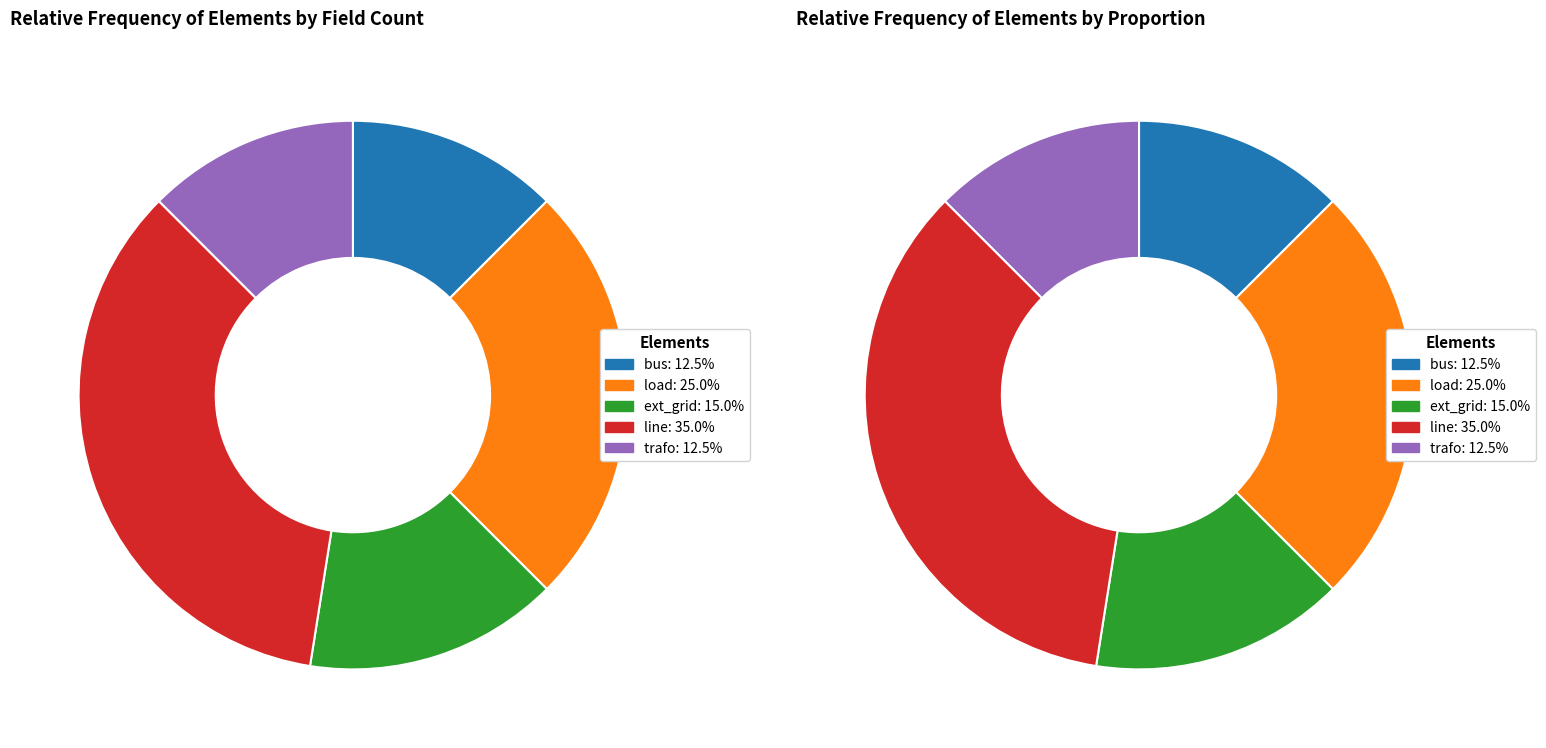

How many segments does this pie chart have?

5